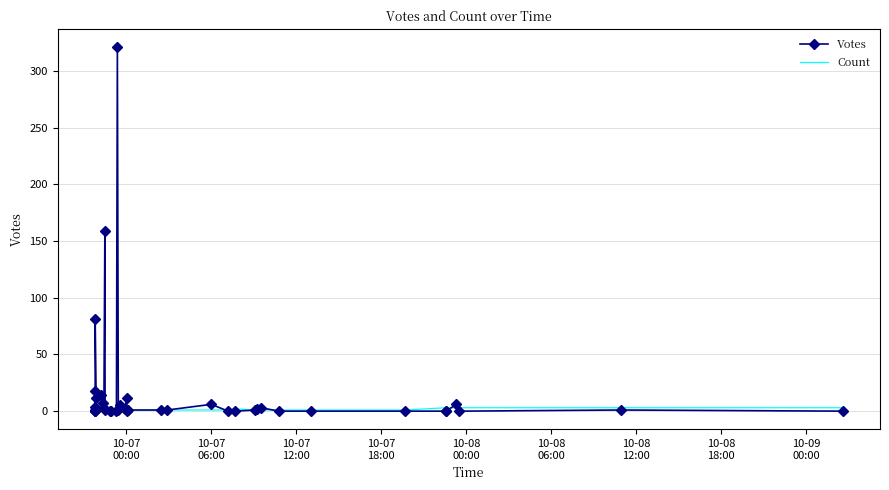

Where is the first local maximum for Count?

10-09
00:00